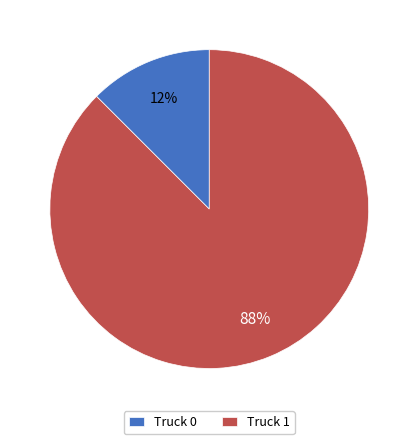

Between Truck 1 and Truck 0, which is larger?

Truck 1